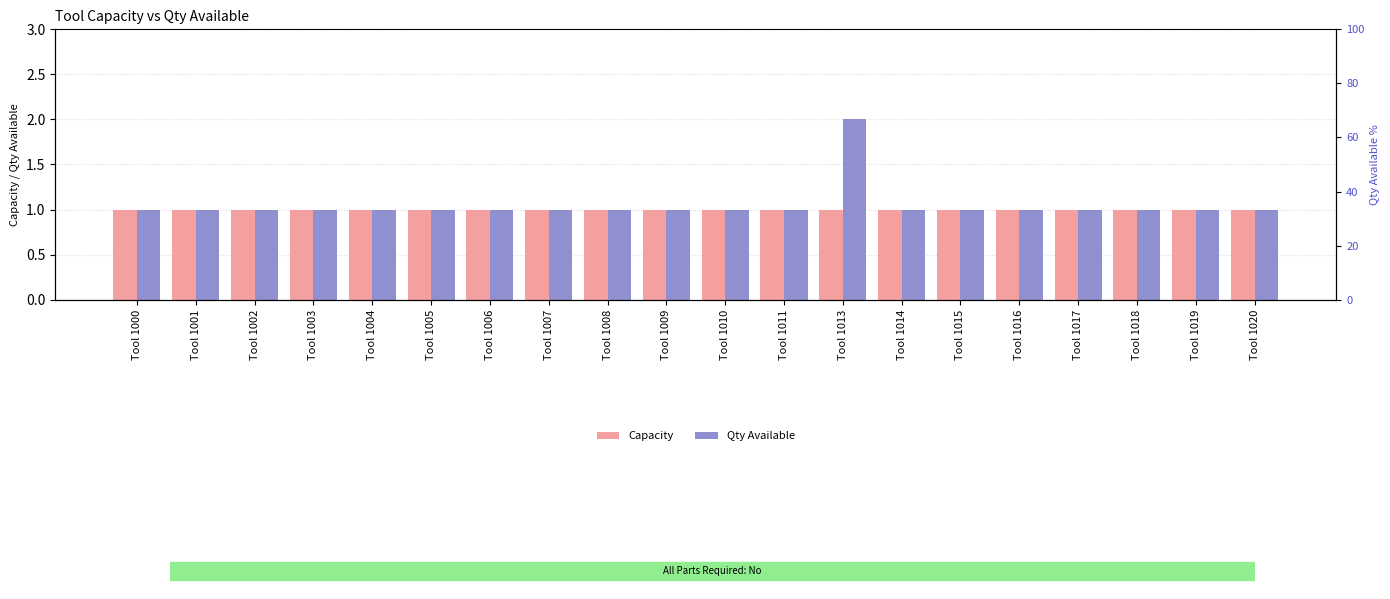

What is the value of the Qty Available bar at the 19th from the left?

1